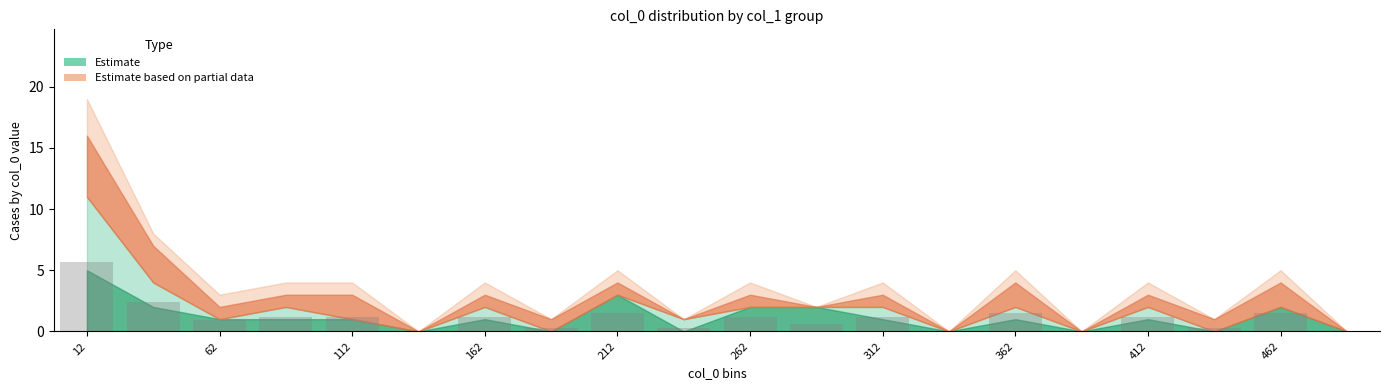

What is the greatest value displayed?

5.7